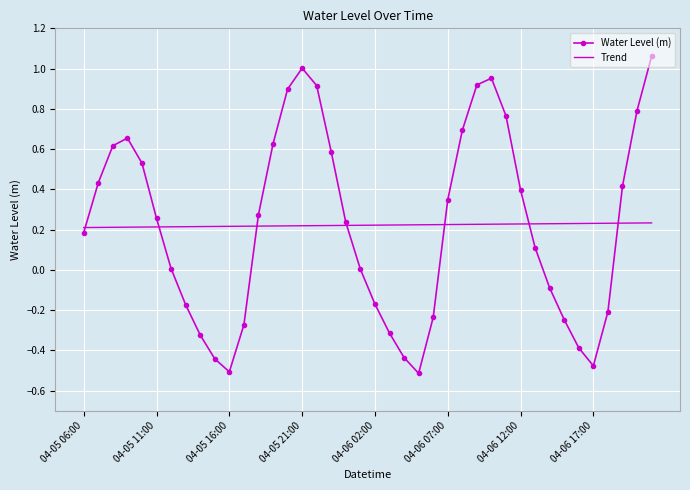

Which series has the largest range (max minus min)?

Water Level (m)